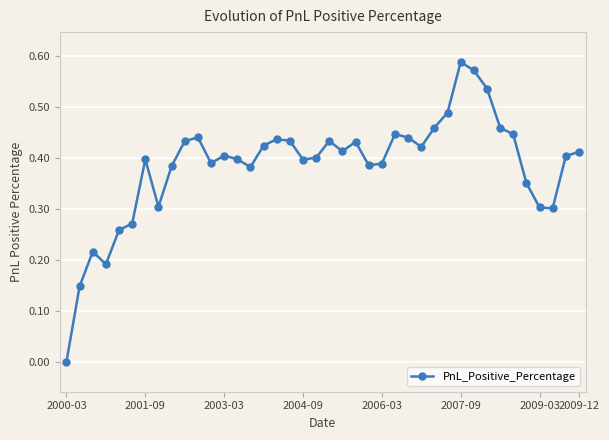

True or false: there are more than 2 points higher than both neighbors.

True